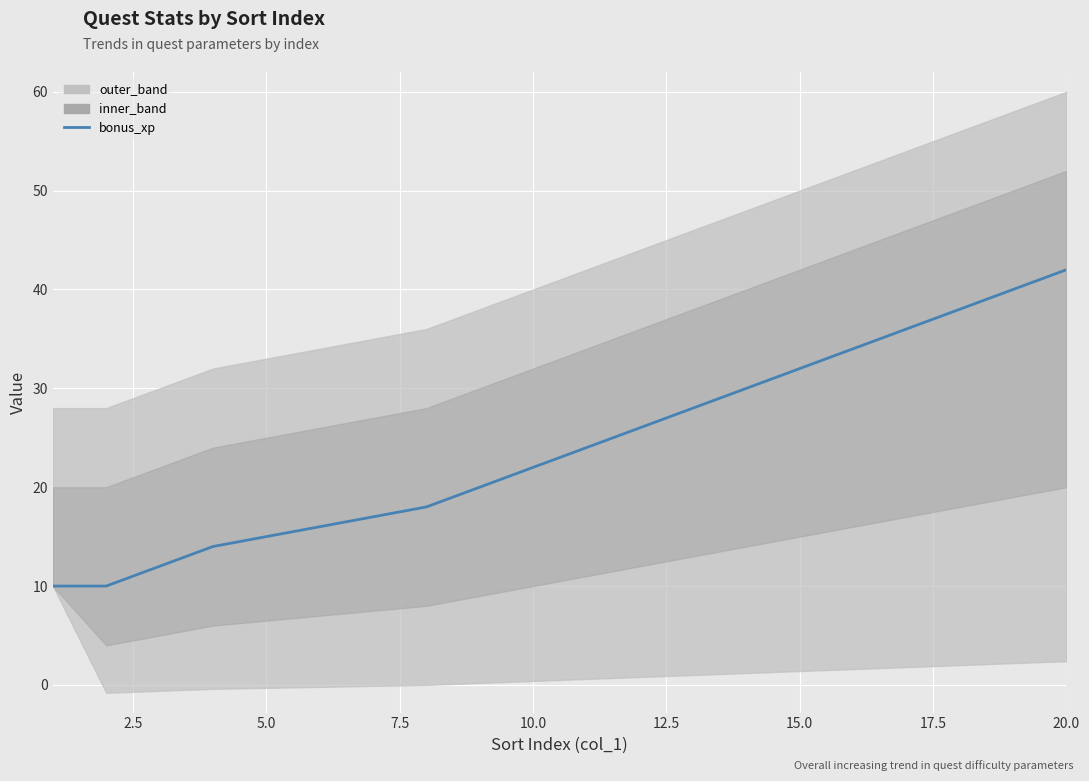

What is the sum of all values?

452